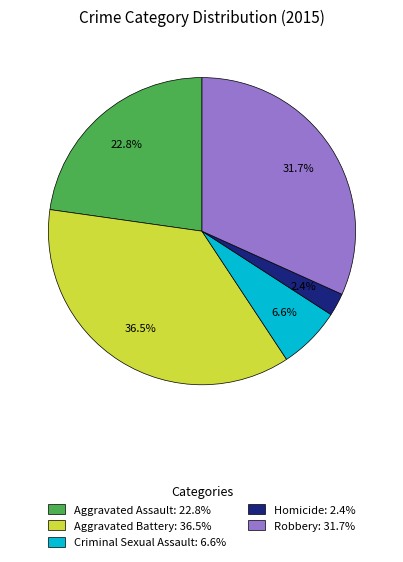

Which slice is the largest?

Aggravated Battery